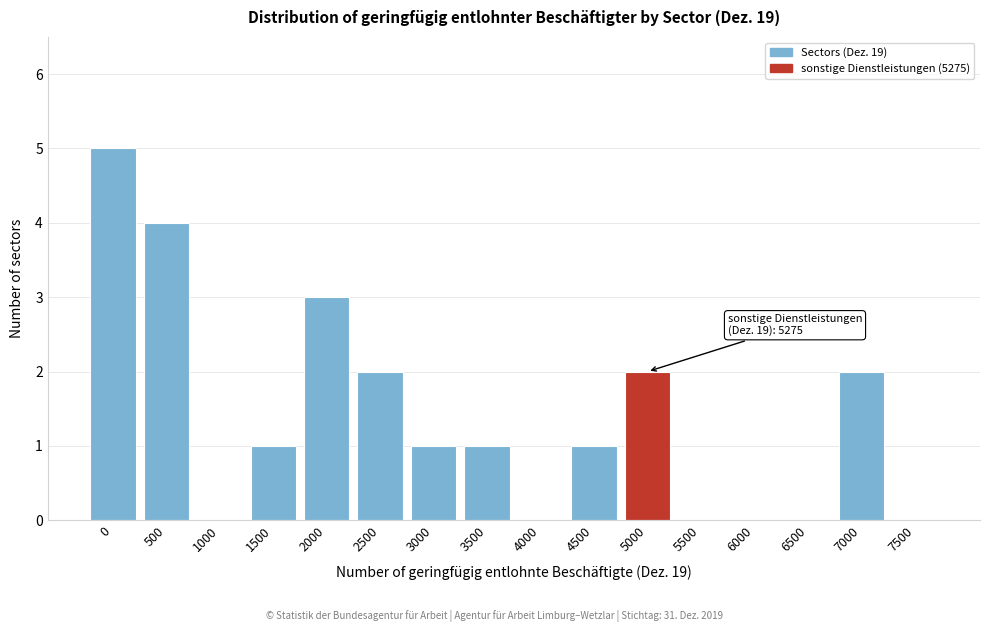

Reading left to right, extract all data points from this chart.

0=5	500=4	1000=0	1500=1	2000=3	2500=2	3000=1	3500=1	4000=0	4500=1	5000=2	5500=0	6000=0	6500=0	7000=2	7500=0